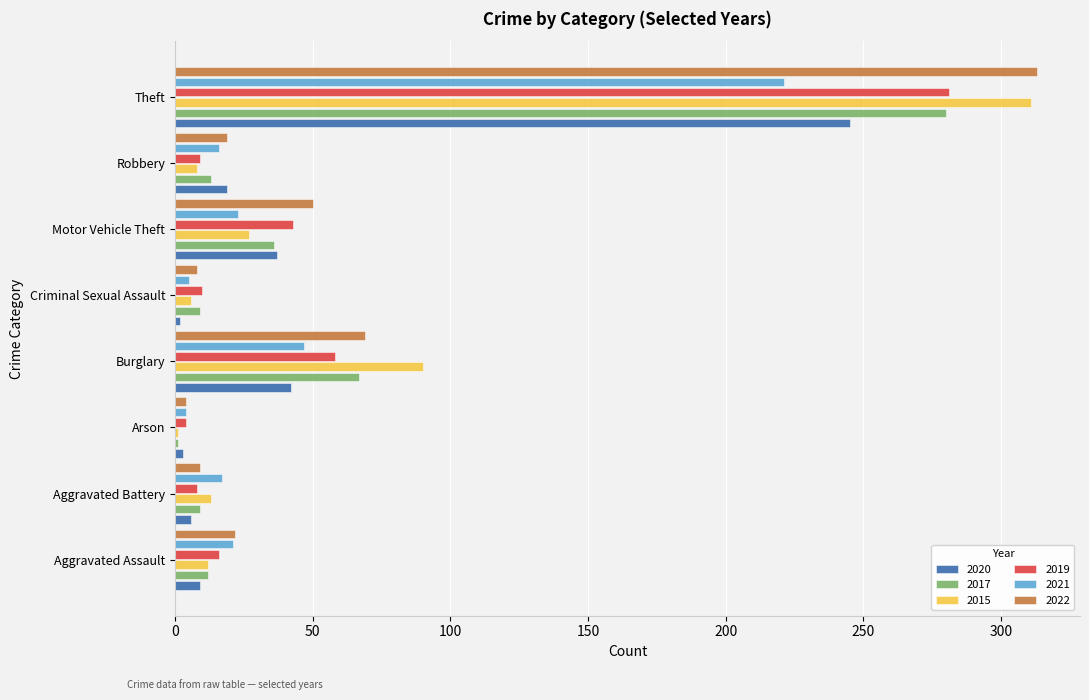

What is the difference between the maximum and minimum values in the 2020 series?

243